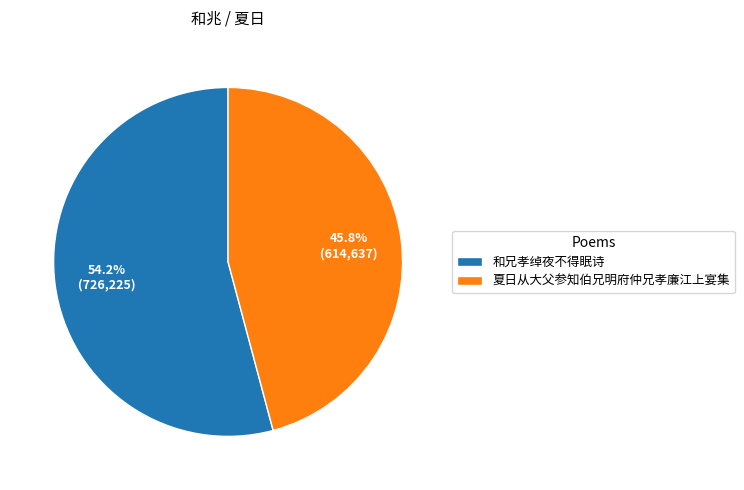

What is the largest slice in the pie chart?

和兄孝绰夜不得眠诗